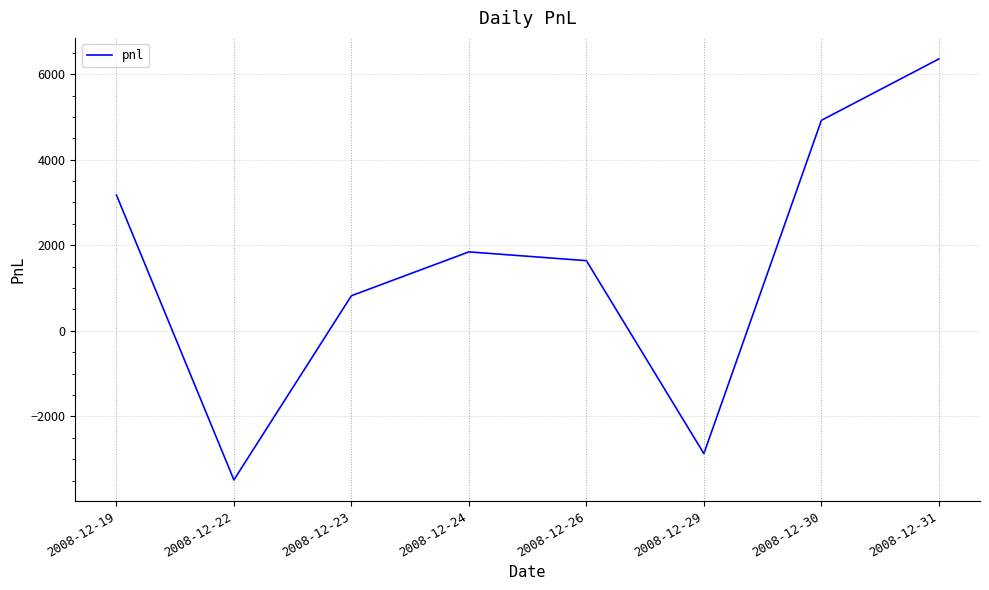

Where is the first local maximum?

2008-12-24